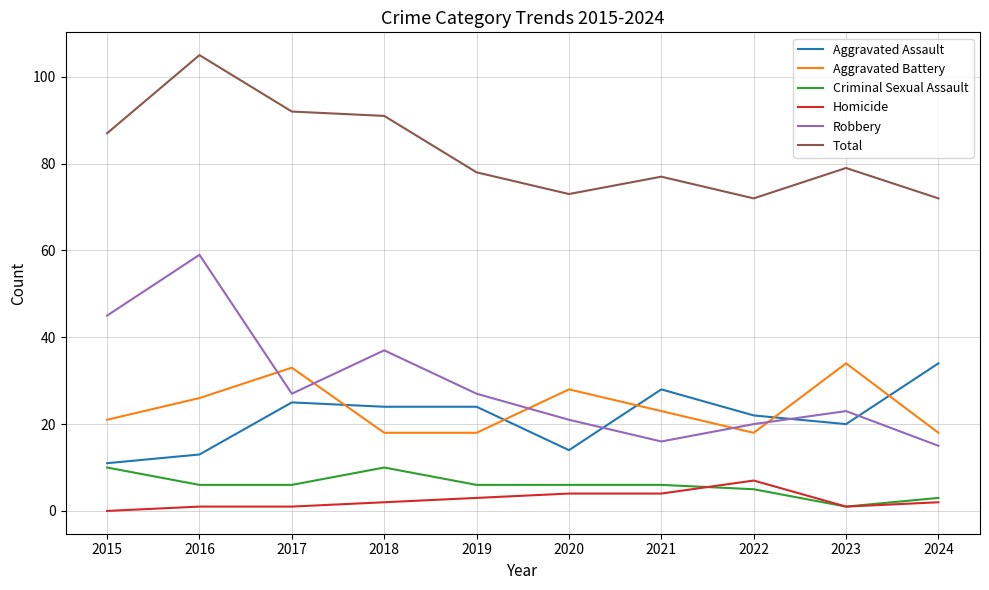

Between which two adjacent categories do Robbery and Aggravated Battery first intersect?

2016 and 2017